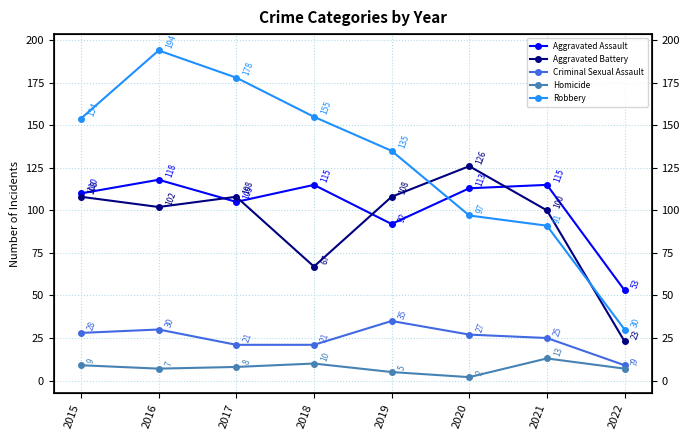

What is the maximum value for Aggravated Battery?

126